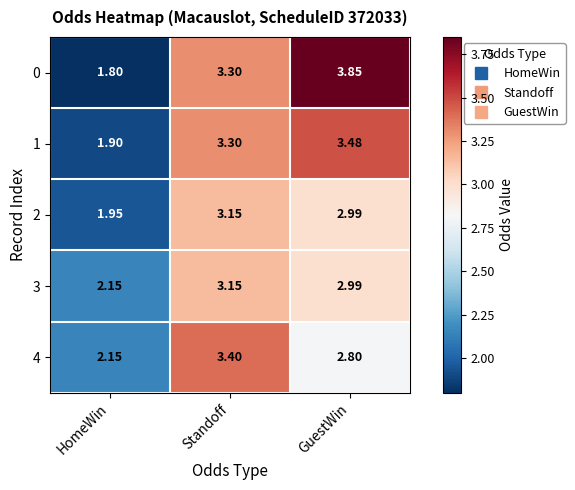

List the labels in order of 3 value, largest first.

Standoff, GuestWin, HomeWin